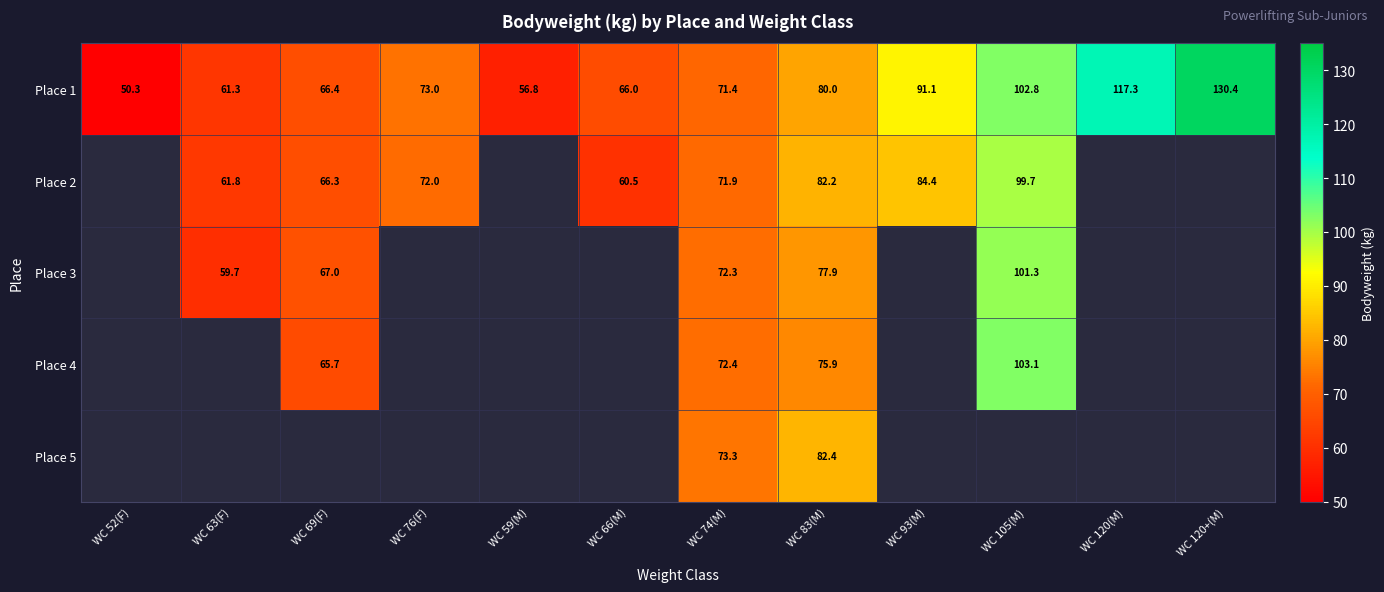

How many values in the Place 1 series are below 73?

6